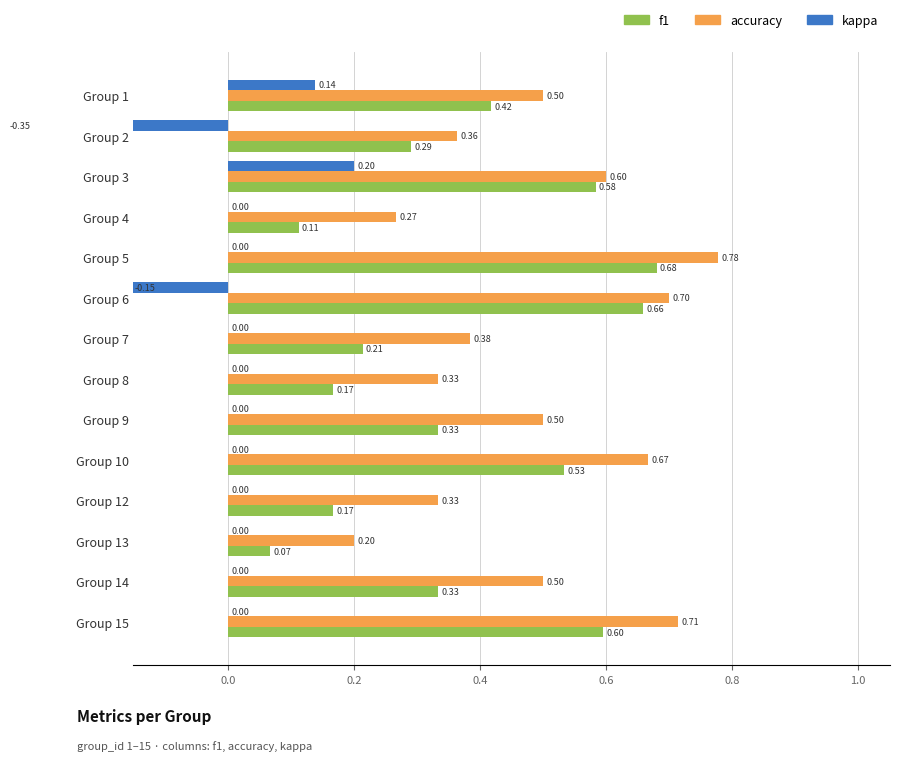

True or false: accuracy has a value of 0.4 at Group 6.

False